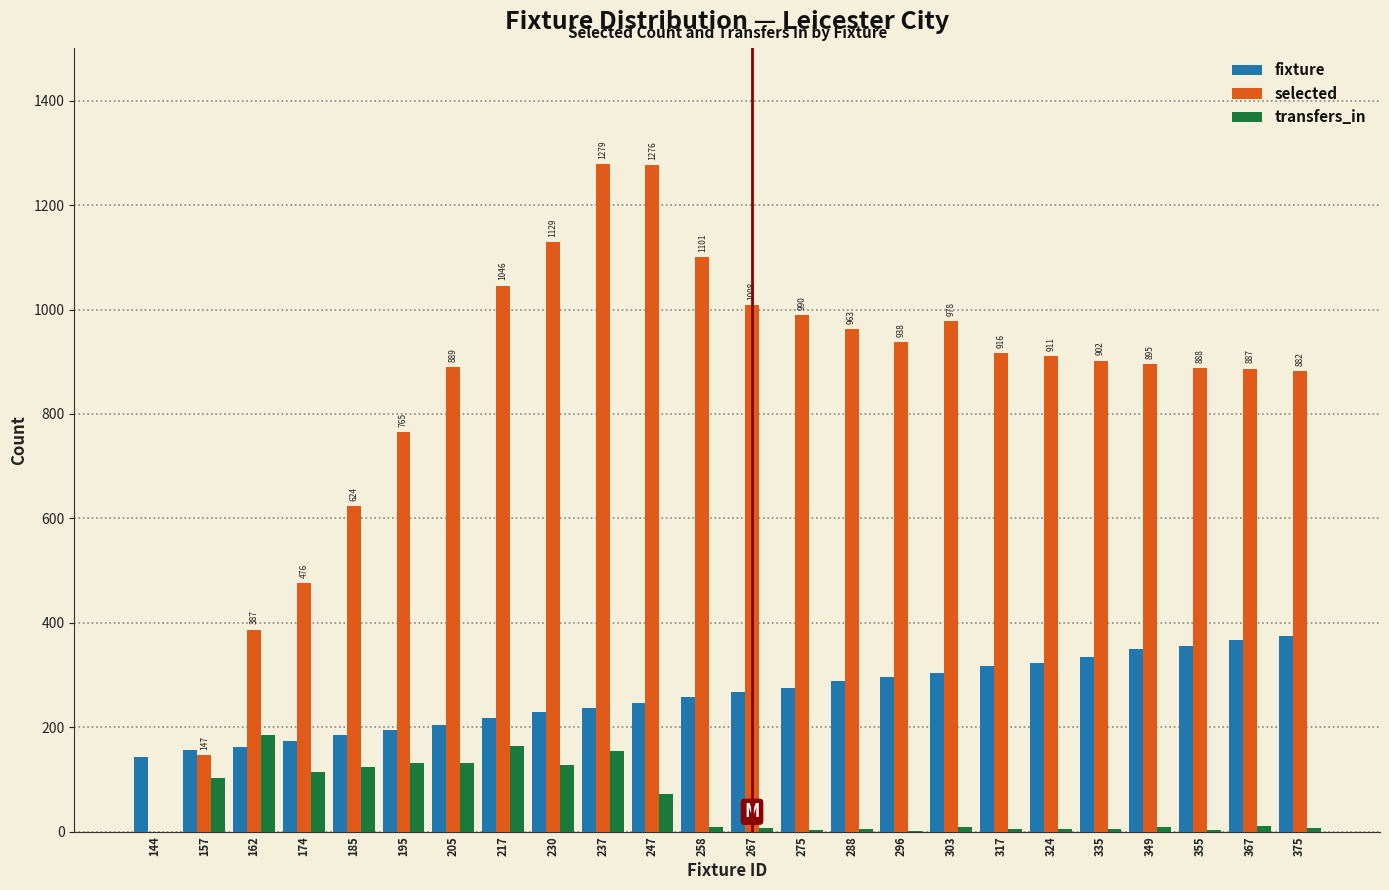

What is the sum of all transfers_in values?

1389